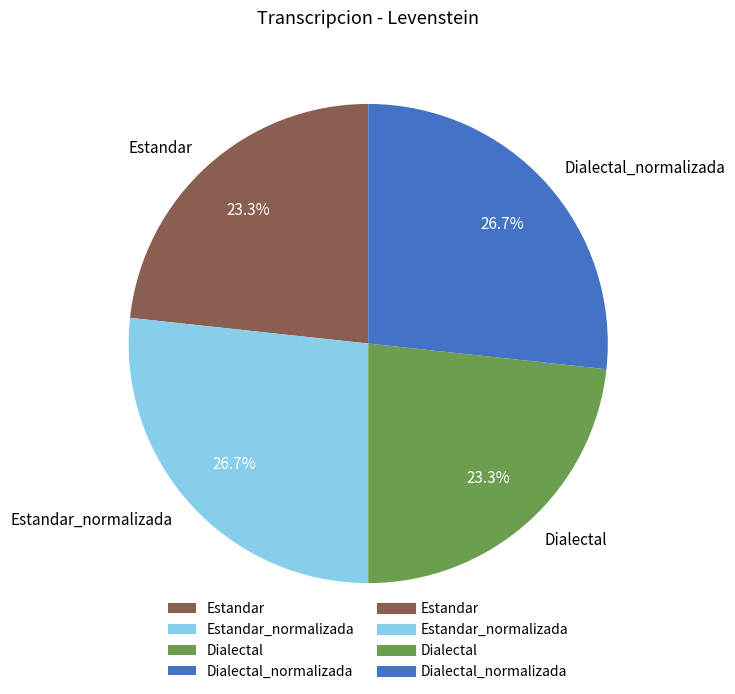

To the nearest percent, what is the combined percentage of Dialectal_normalizada and Estandar?

50%